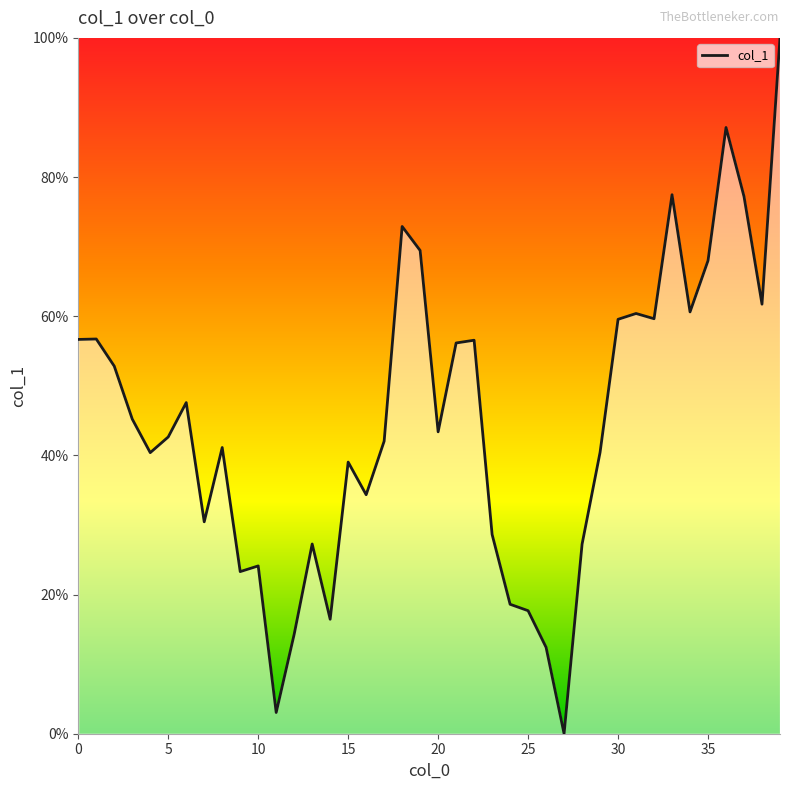

What is the difference between the maximum and minimum values?

100.0